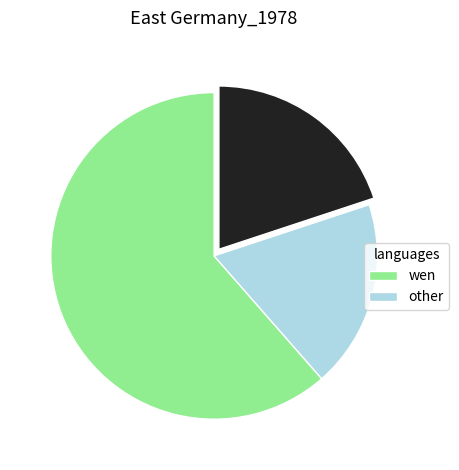

Is there any slice that represents more than half of the pie?

Yes